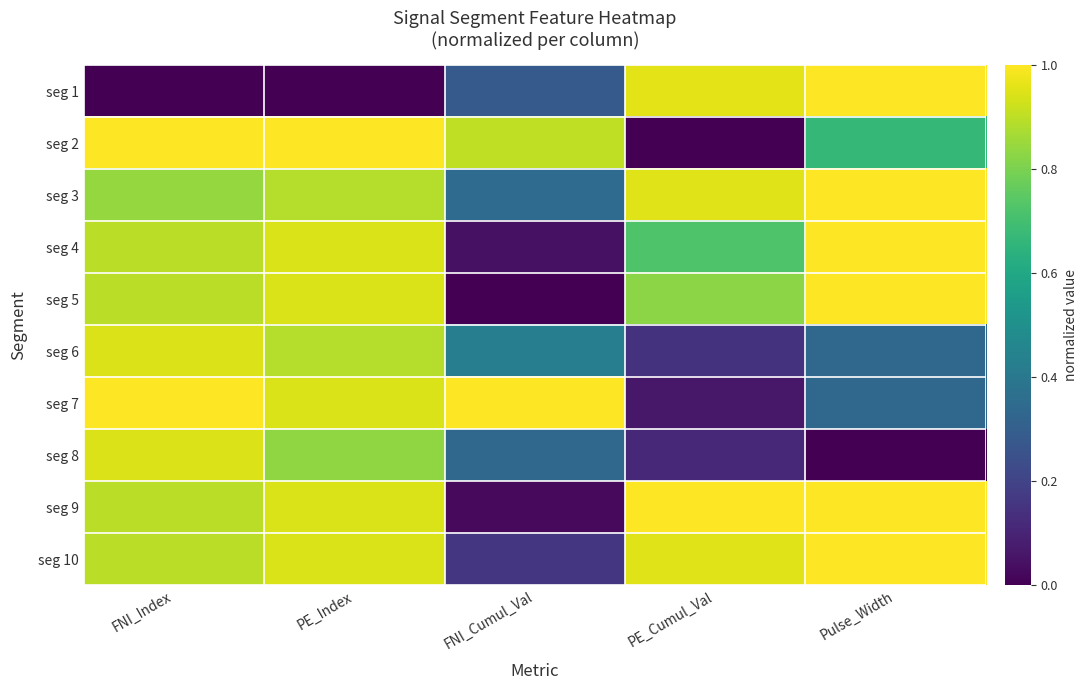

Reading left to right, extract all data points from this chart.

seg 1: FNI_Index=0.0	PE_Index=0.0	FNI_Cumul_Val=0.3	PE_Cumul_Val=1.0	Pulse_Width=1.0
seg 2: FNI_Index=1.0	PE_Index=1.0	FNI_Cumul_Val=0.9	PE_Cumul_Val=0.0	Pulse_Width=0.7
seg 3: FNI_Index=0.8	PE_Index=0.9	FNI_Cumul_Val=0.4	PE_Cumul_Val=1.0	Pulse_Width=1.0
seg 4: FNI_Index=0.9	PE_Index=0.9	FNI_Cumul_Val=0.0	PE_Cumul_Val=0.7	Pulse_Width=1.0
seg 5: FNI_Index=0.9	PE_Index=0.9	FNI_Cumul_Val=0.0	PE_Cumul_Val=0.8	Pulse_Width=1.0
seg 6: FNI_Index=0.9	PE_Index=0.9	FNI_Cumul_Val=0.4	PE_Cumul_Val=0.1	Pulse_Width=0.3
seg 7: FNI_Index=1.0	PE_Index=0.9	FNI_Cumul_Val=1.0	PE_Cumul_Val=0.1	Pulse_Width=0.3
seg 8: FNI_Index=0.9	PE_Index=0.8	FNI_Cumul_Val=0.3	PE_Cumul_Val=0.1	Pulse_Width=0.0
seg 9: FNI_Index=0.9	PE_Index=0.9	FNI_Cumul_Val=0.0	PE_Cumul_Val=1.0	Pulse_Width=1.0
seg 10: FNI_Index=0.9	PE_Index=0.9	FNI_Cumul_Val=0.2	PE_Cumul_Val=1.0	Pulse_Width=1.0